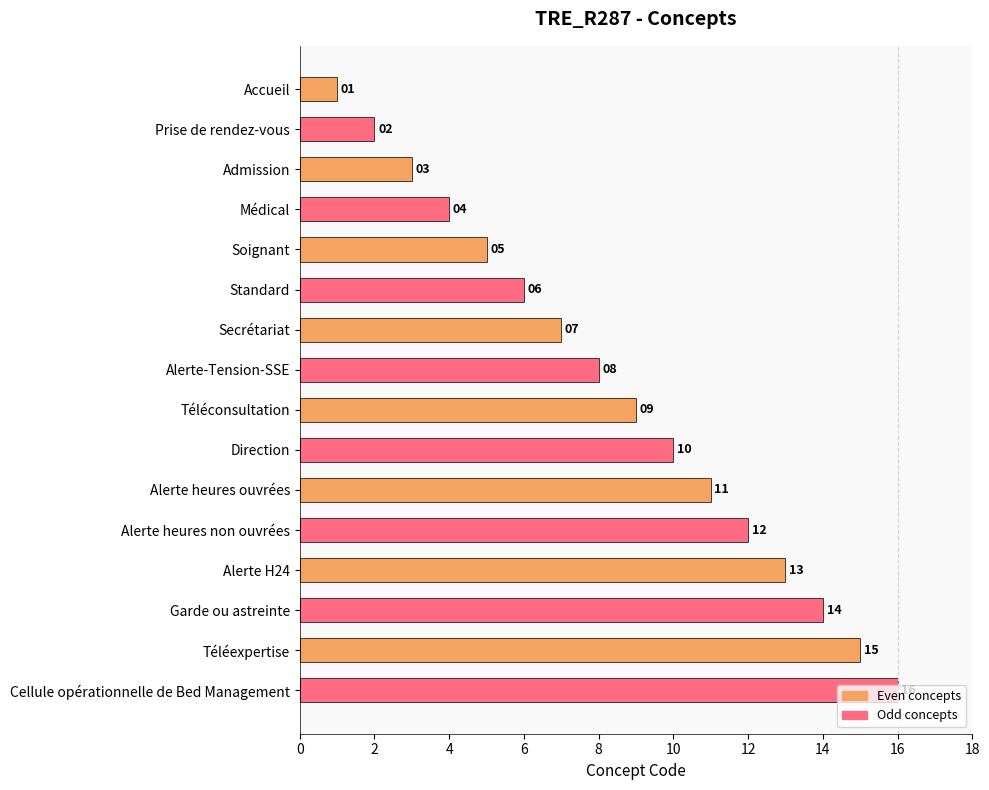

At which category does the chart reach its peak across all series?

Cellule opérationnelle de Bed Management